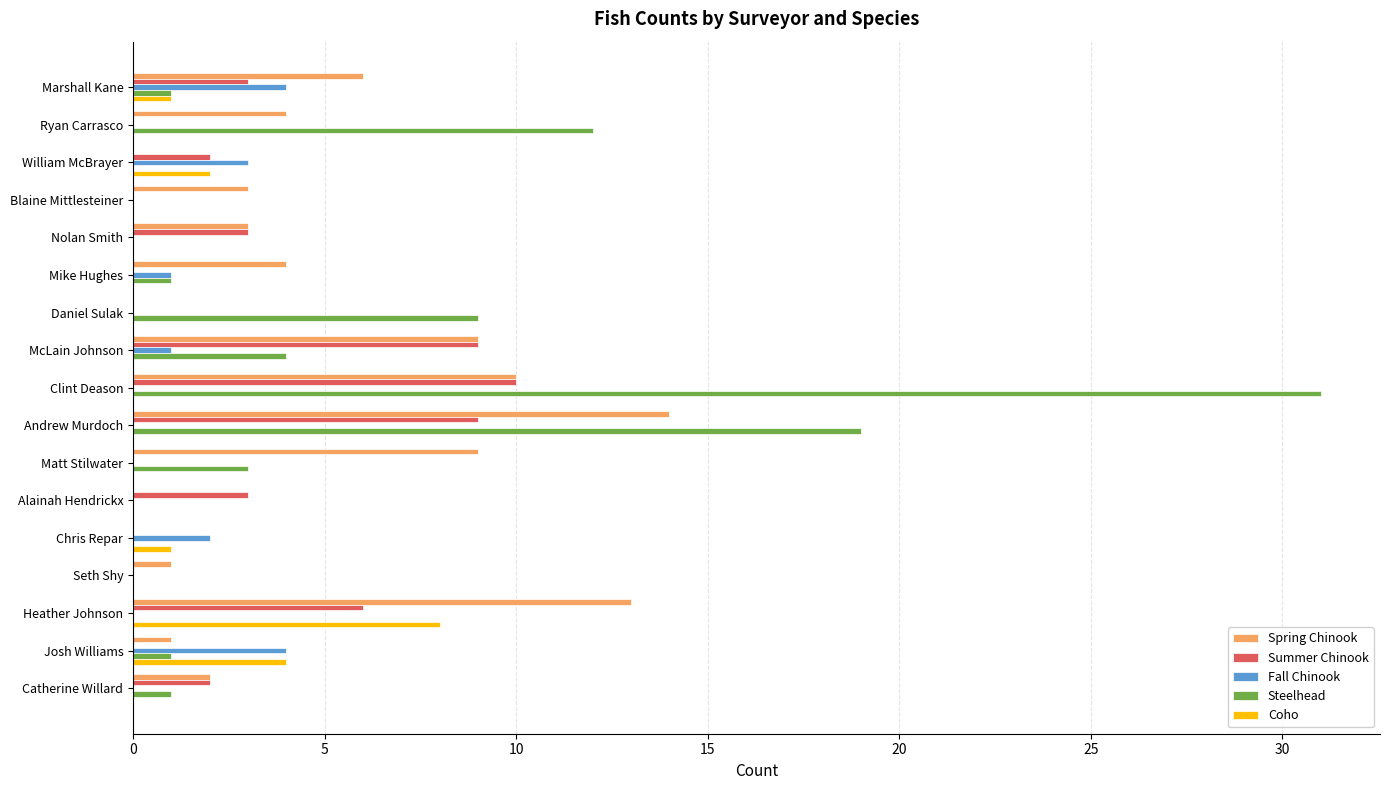

Is the value of Fall Chinook at Heather Johnson greater than the value of Coho at Marshall Kane?

No